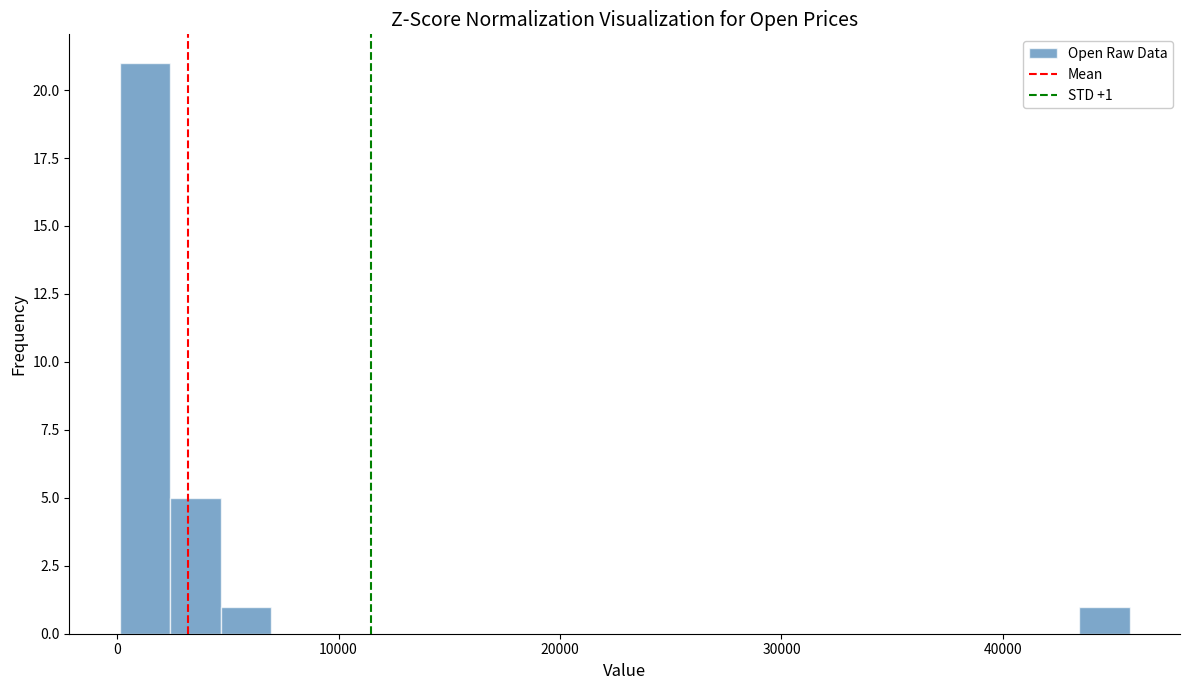

Around what value on the x-axis is the tallest bar? Give the approximate position of its centre, as read against the axis.

1000